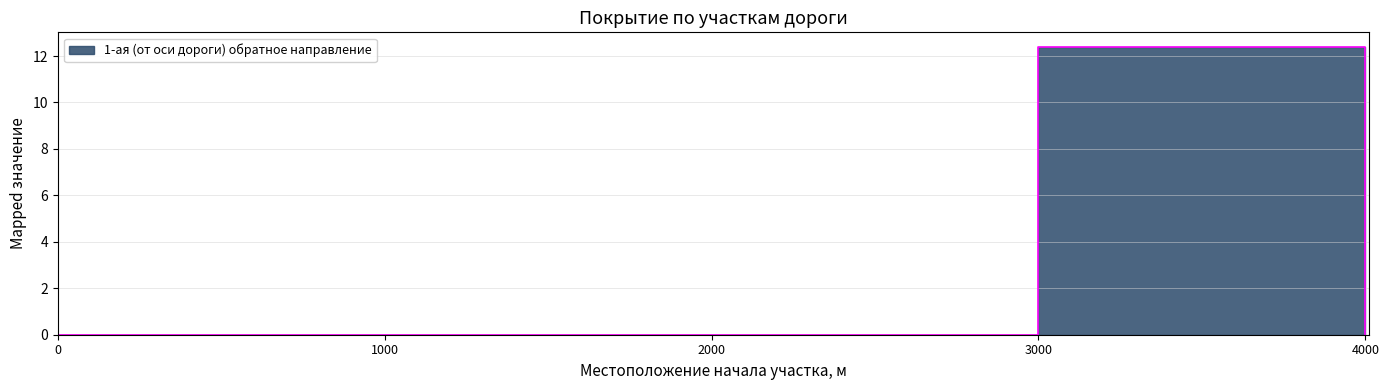

What position from the left is 0.0?

1